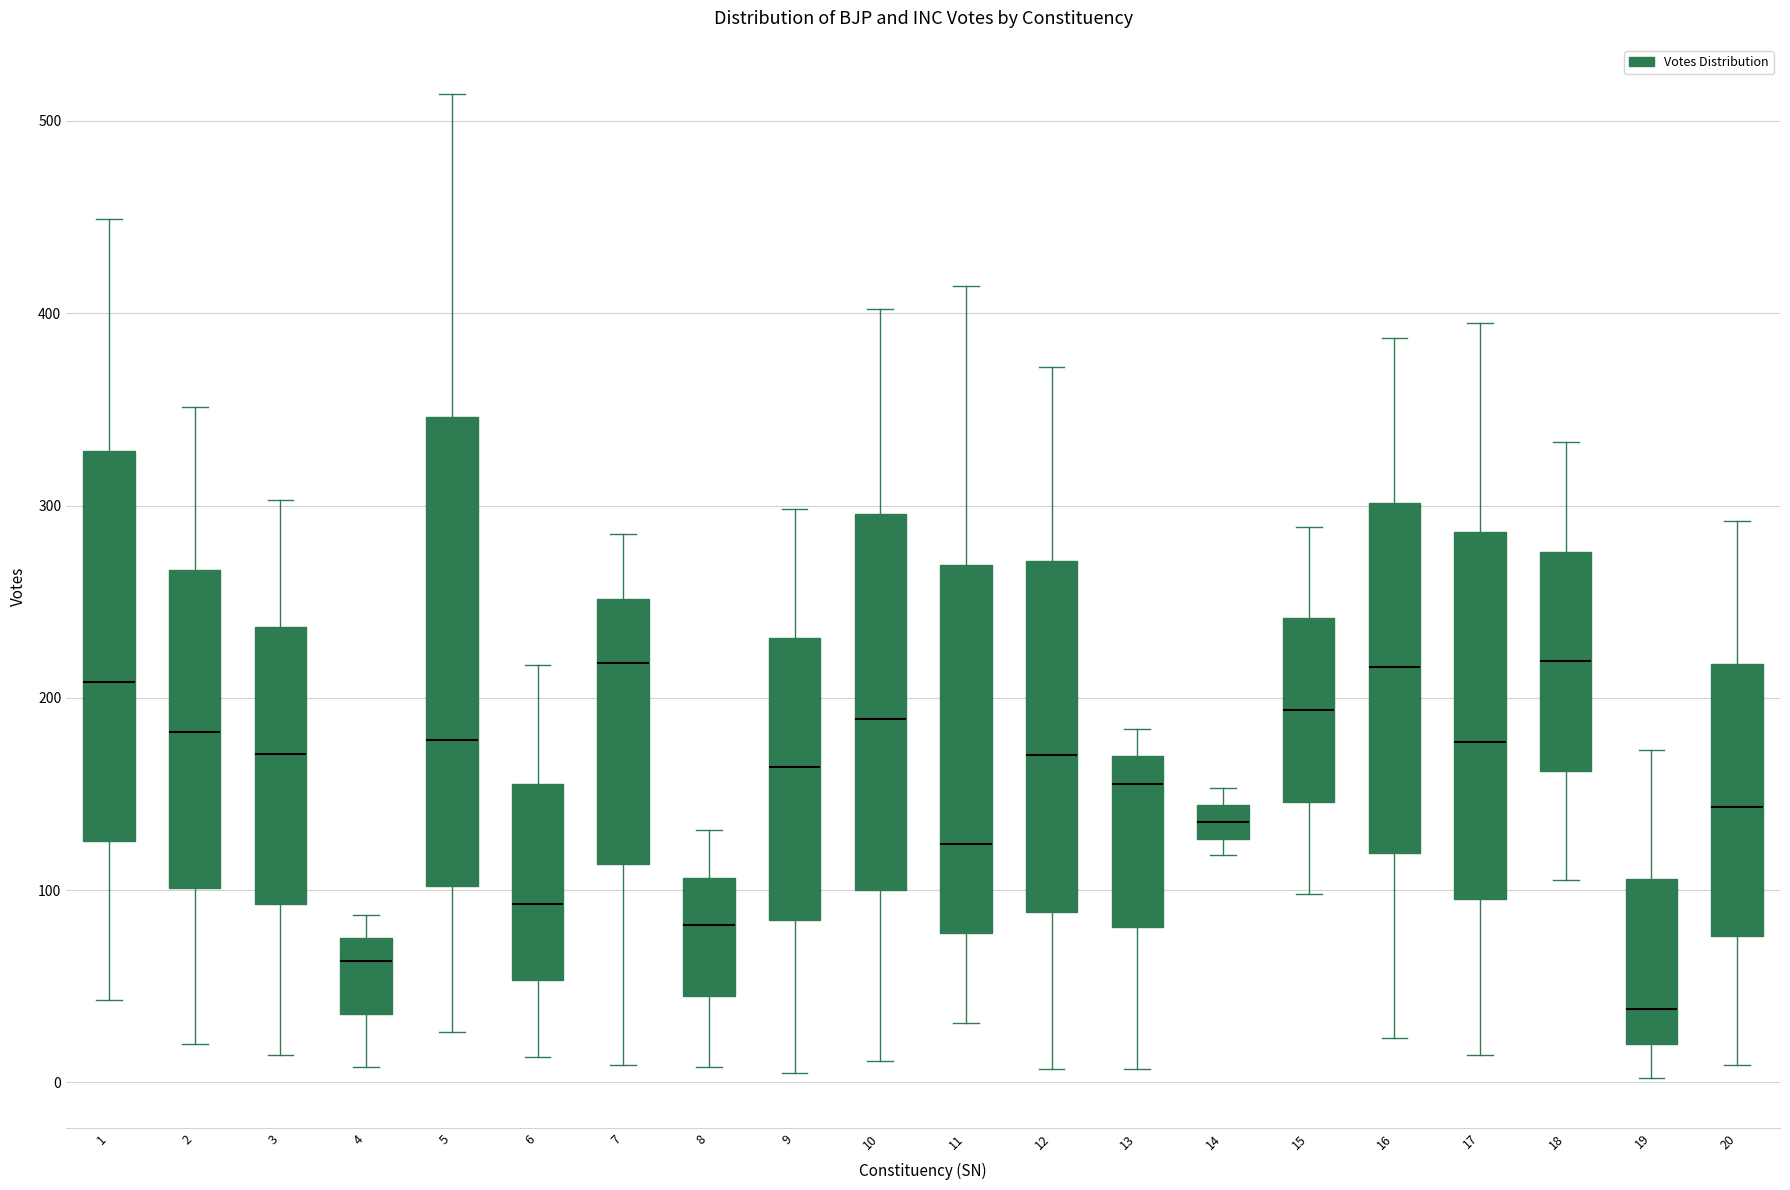

Where is the lower edge of the box at x = 18 on the y-axis? The values are not printed on the chart, so give them approximately, as read against the axis.

160